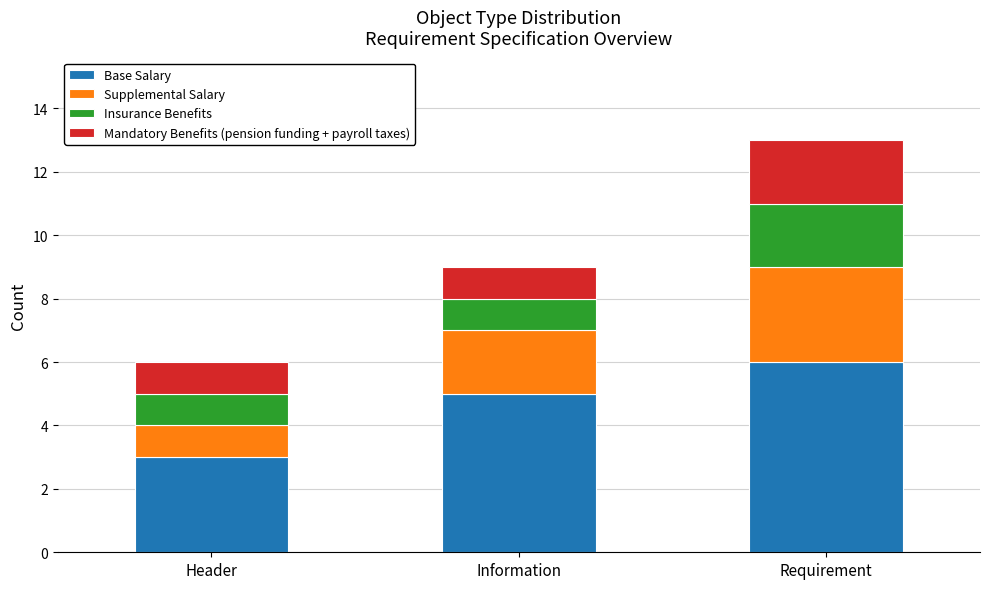

Is it true that Base Salary equals 3 at Header?

True